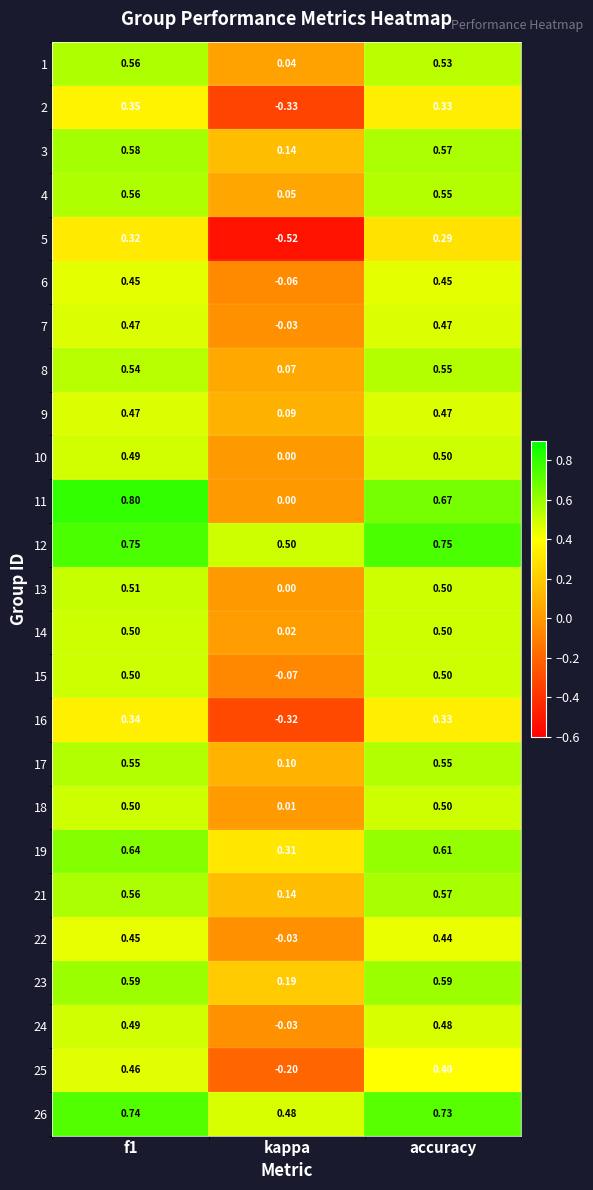

Which category has the highest value across all series?

f1